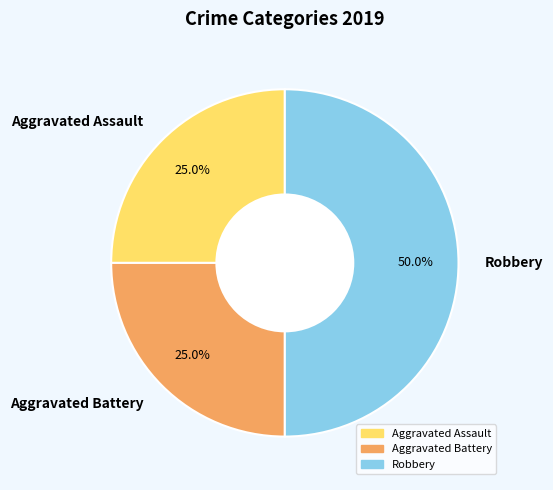

Which has a higher value, Aggravated Assault or Robbery?

Robbery